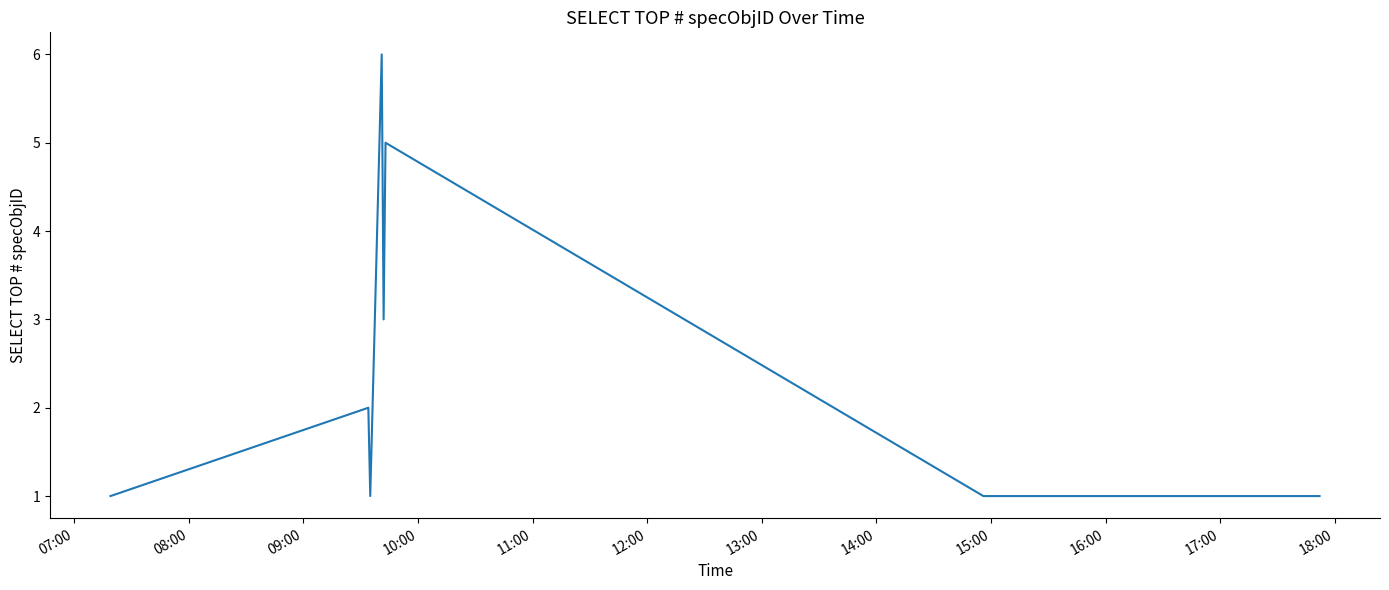

True or false: there are more than 0 points higher than both neighbors.

True